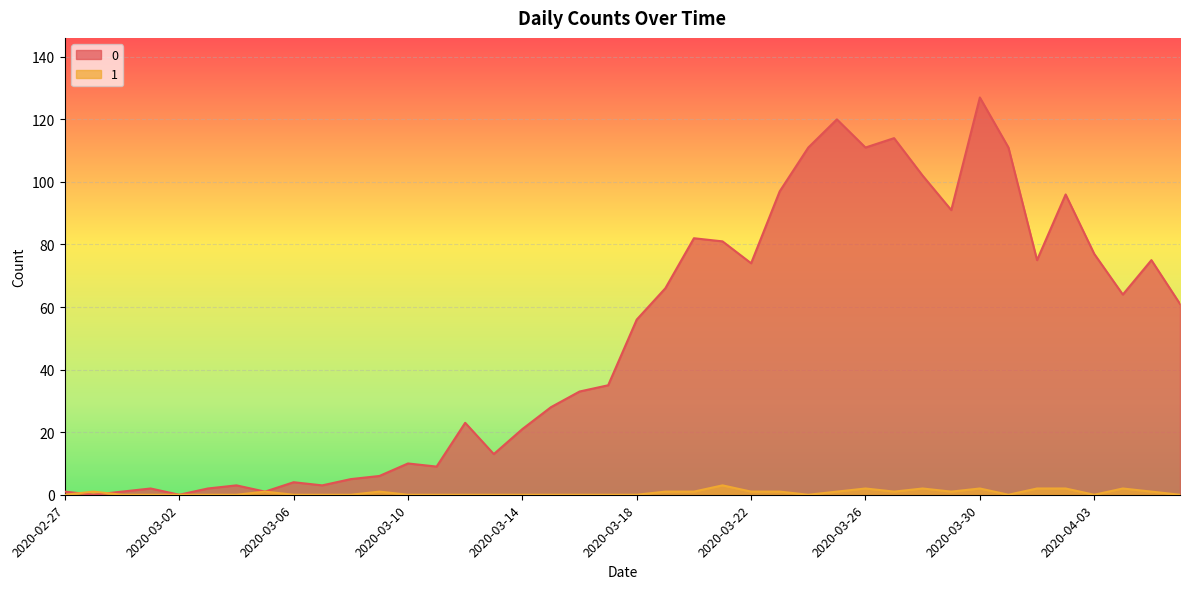

Rank the categories by 0 value from lowest to highest.

2020-02-28, 2020-03-02, 2020-02-27, 2020-02-29, 2020-03-05, 2020-03-01, 2020-03-03, 2020-03-04, 2020-03-07, 2020-03-06, 2020-03-08, 2020-03-09, 2020-03-11, 2020-03-10, 2020-03-13, 2020-03-14, 2020-03-12, 2020-03-15, 2020-03-16, 2020-03-17, 2020-03-18, 2020-04-06, 2020-04-04, 2020-03-19, 2020-03-22, 2020-04-01, 2020-04-05, 2020-04-03, 2020-03-21, 2020-03-20, 2020-03-29, 2020-04-02, 2020-03-23, 2020-03-28, 2020-03-24, 2020-03-26, 2020-03-31, 2020-03-27, 2020-03-25, 2020-03-30